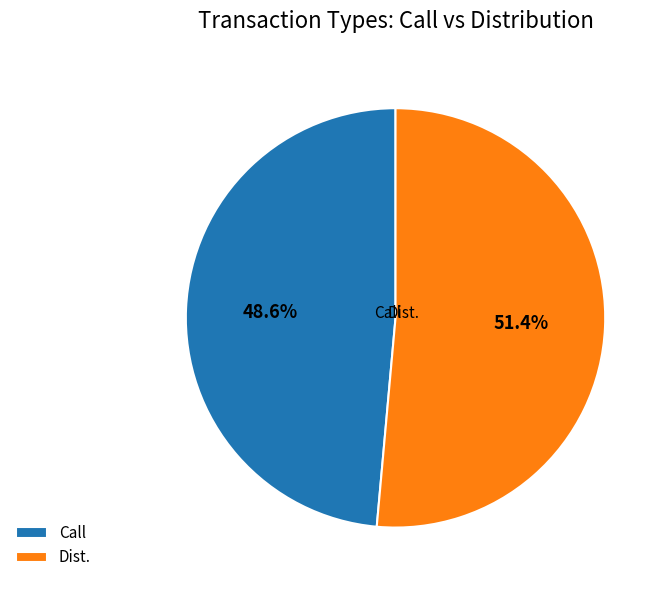

Which has a higher value, Call or Dist.?

Dist.